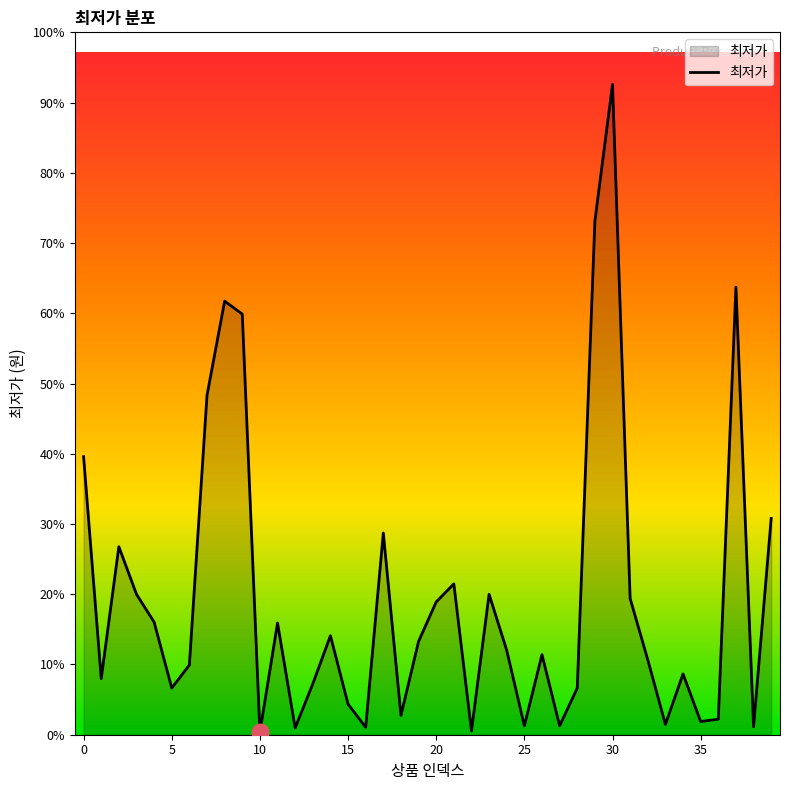

Is this an area chart (filled region under the line)?

Yes